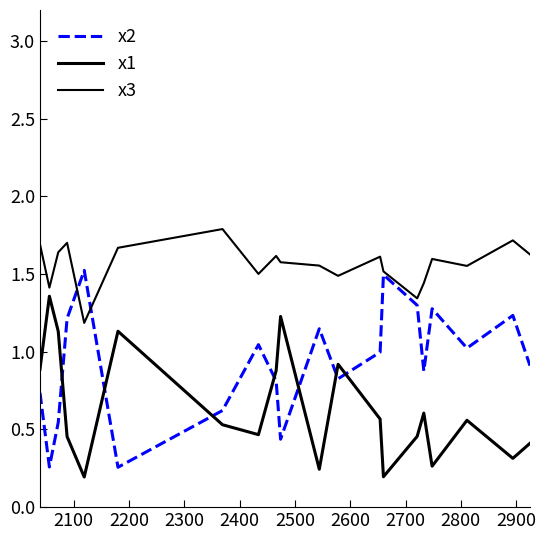

How many lines are shown in the chart?

3